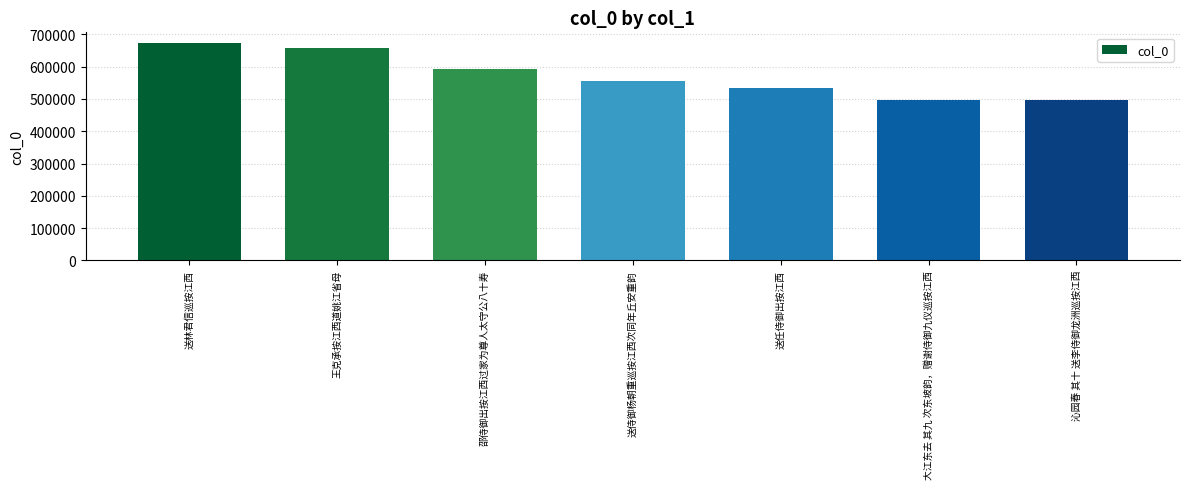

What is the difference between the values at 沁园春 其十 送李侍御龙洲巡按江西 and 王克承按江西道姚江省母?

163253